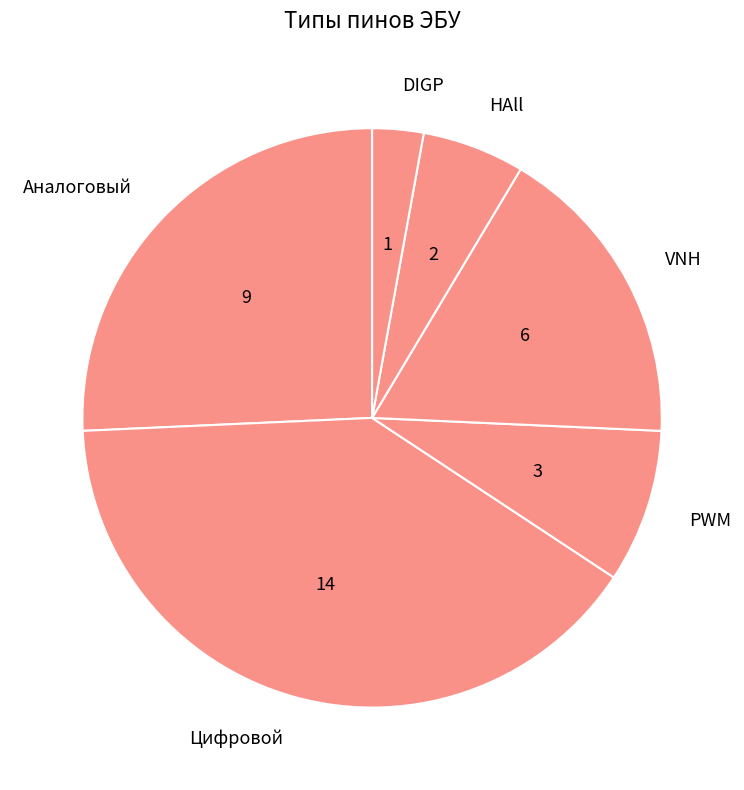

Count the number of slices in the pie.

6